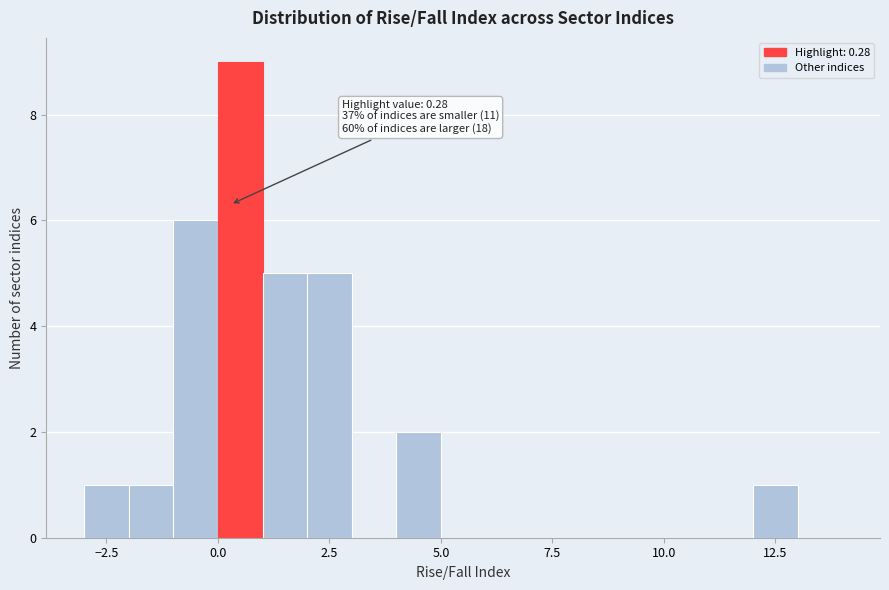

Around what value on the x-axis is the tallest bar? Give the approximate position of its centre, as read against the axis.

0.5